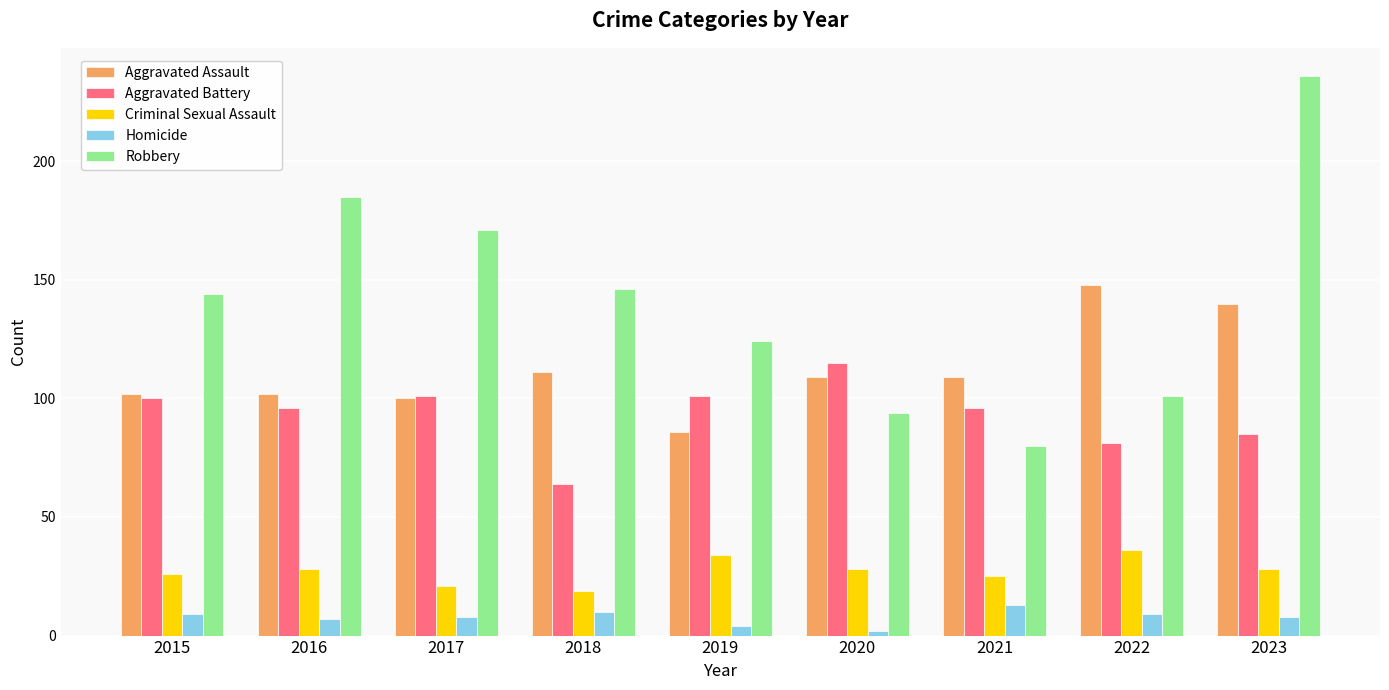

What is the value of the Criminal Sexual Assault bar at the 4th from the left?

19